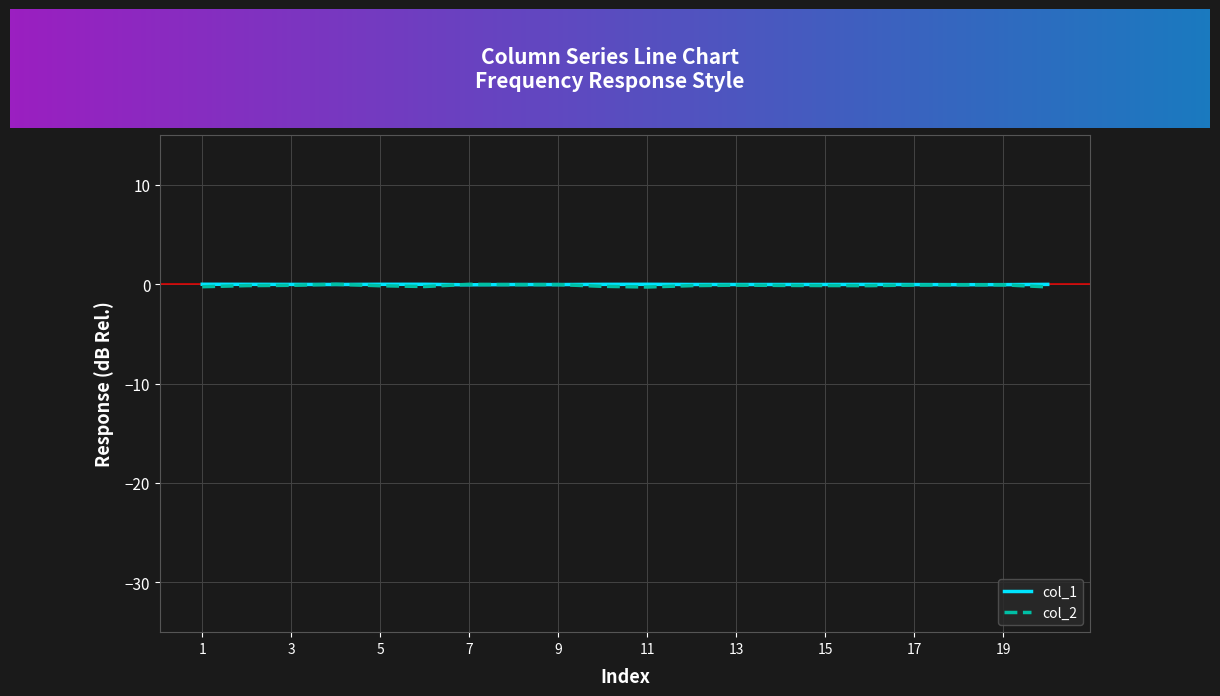

Which series has the largest range (max minus min)?

col_2